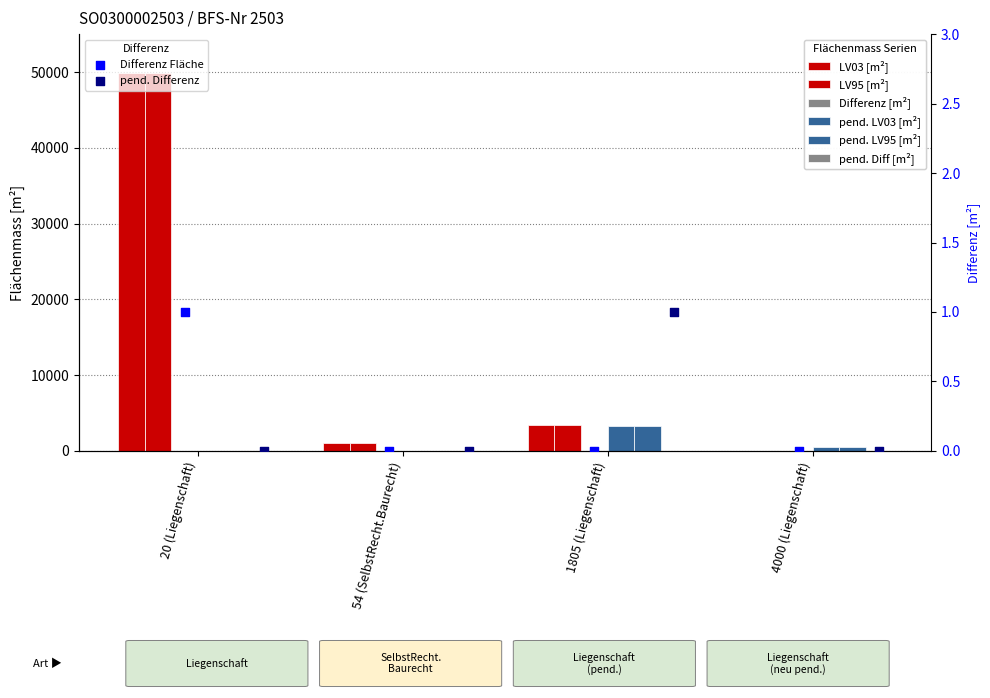

Which series contains the highest Y value?

LV95 [m²]